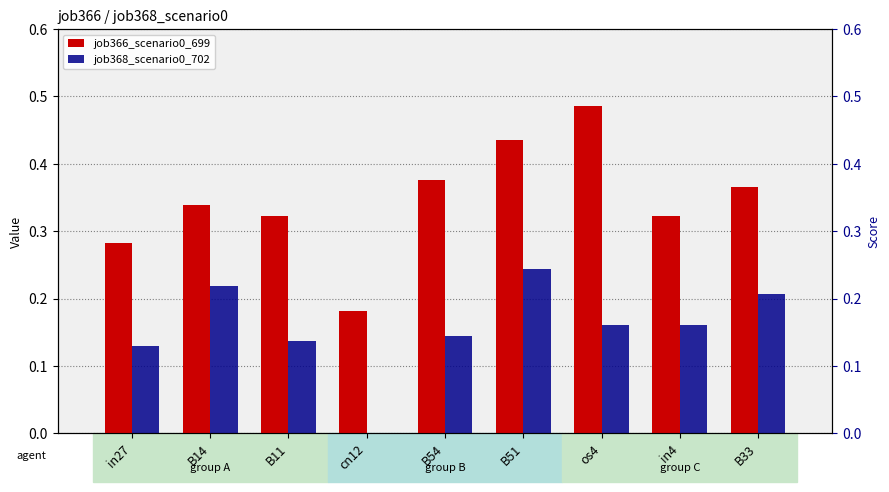

What are all the series names shown in the legend?

job366_scenario0_699, job368_scenario0_702